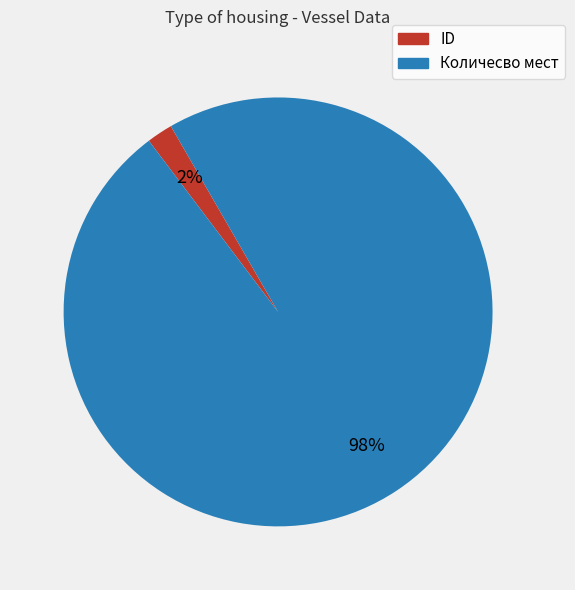

What percentage is the ID slice, to the nearest percent?

2%